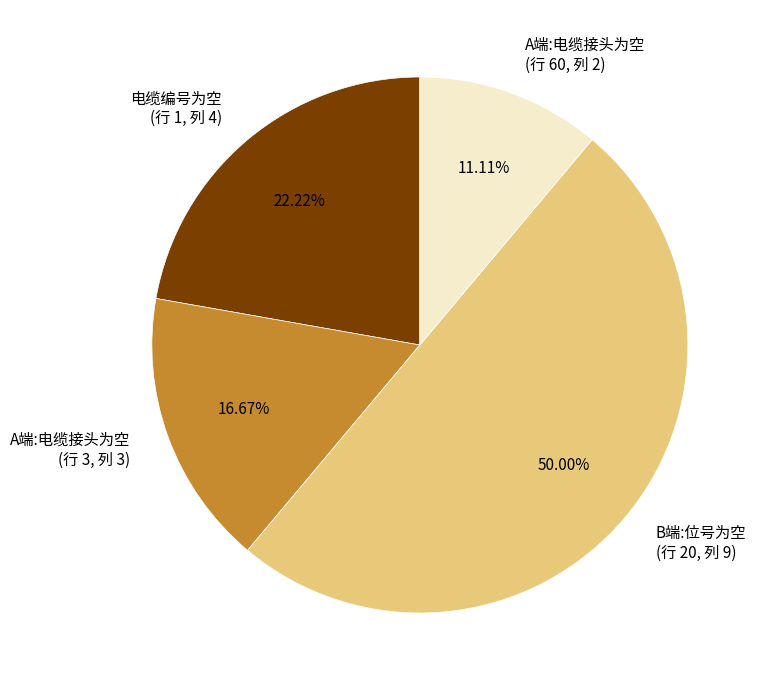

Between B端:位号为空 (行 20, 列 9) and 电缆编号为空 (行 1, 列 4), which is larger?

B端:位号为空 (行 20, 列 9)